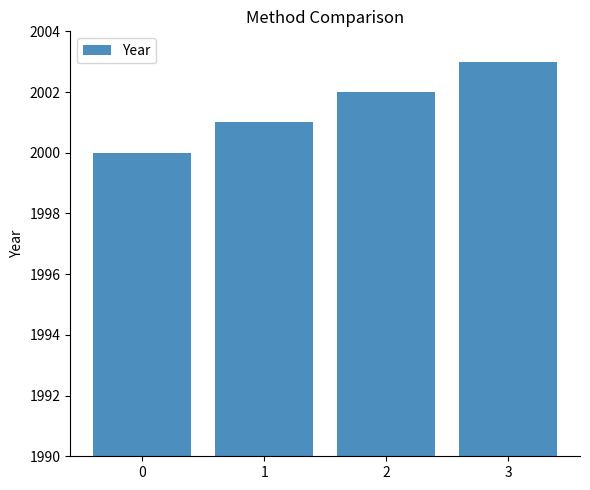

List the labels in order of value, smallest first.

0, 1, 2, 3